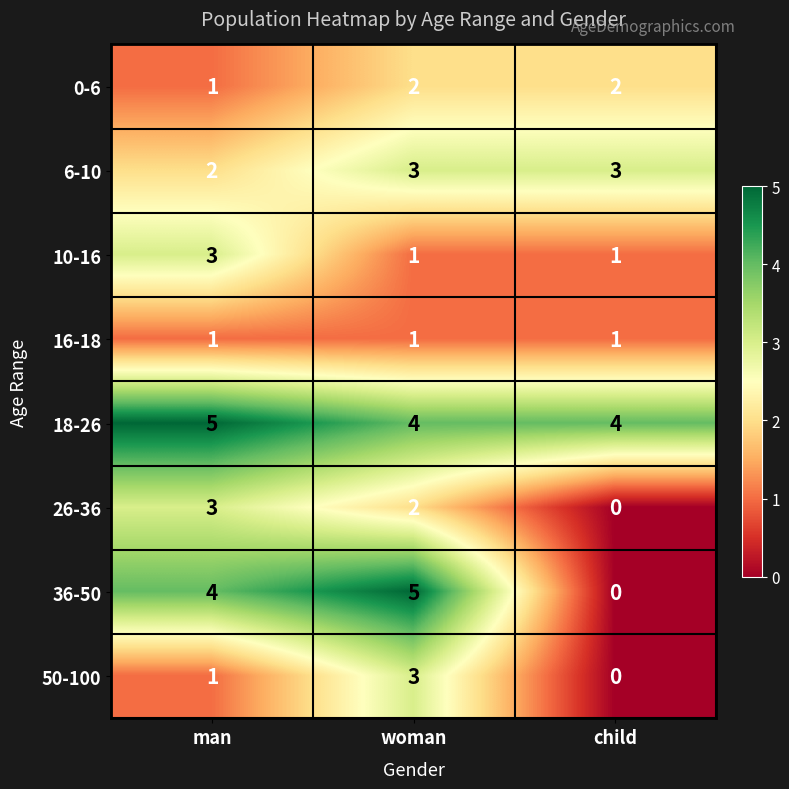

What is the spread (max minus min) of values at man?

4